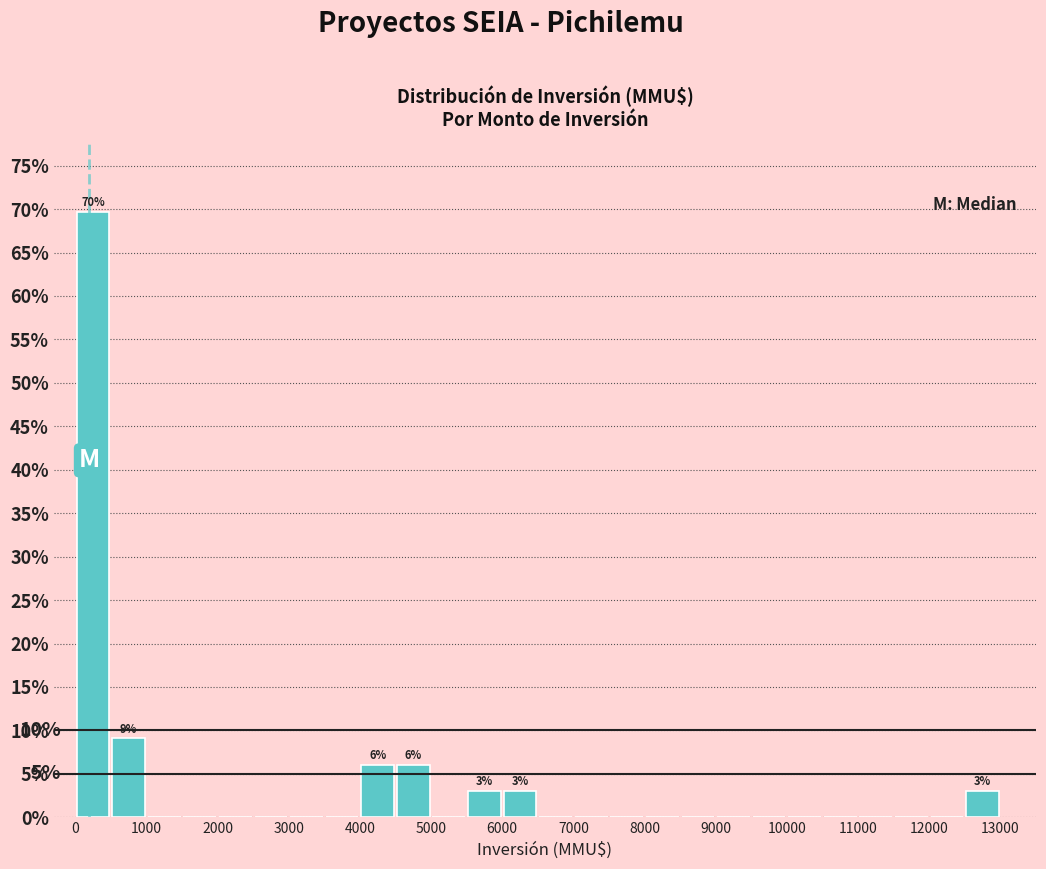

Over which range of the x-axis is the bar tallest?

0 to 500